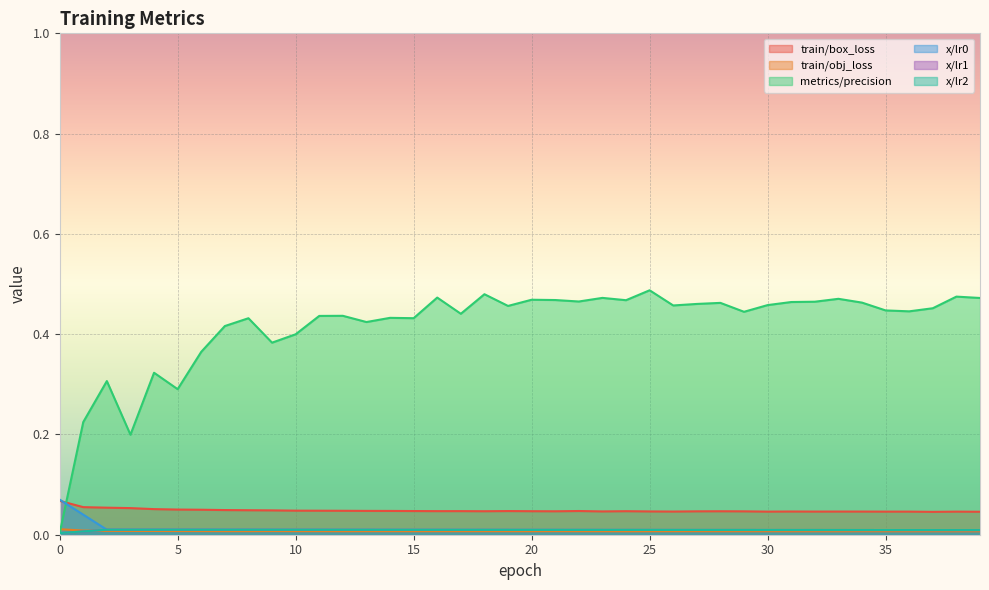

What is the difference between the maximum and minimum values in the x/lr0 series?

0.1